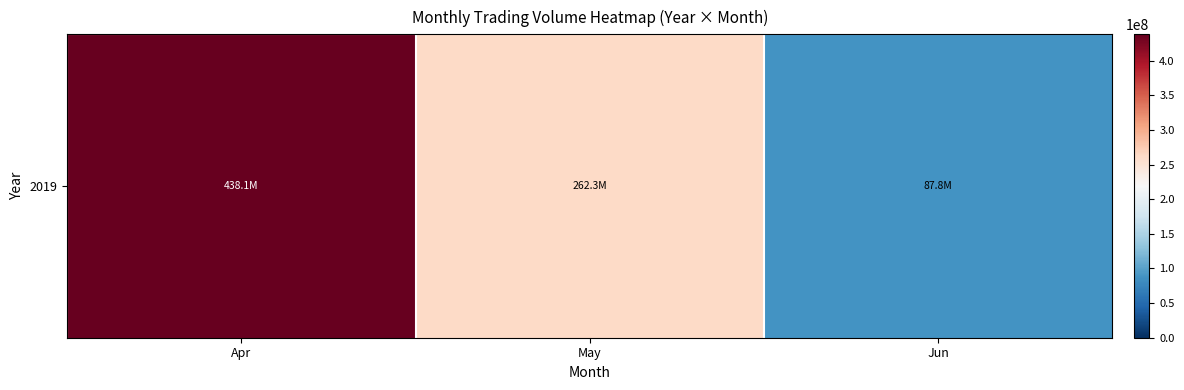

What is the ratio of the value at Jun to the value at May?

0.3